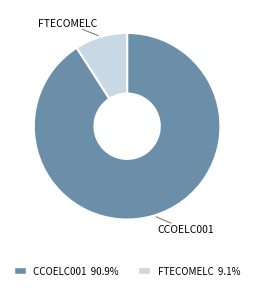

Do FTECOMELC and CCOELC001 together represent more than half of the pie?

Yes